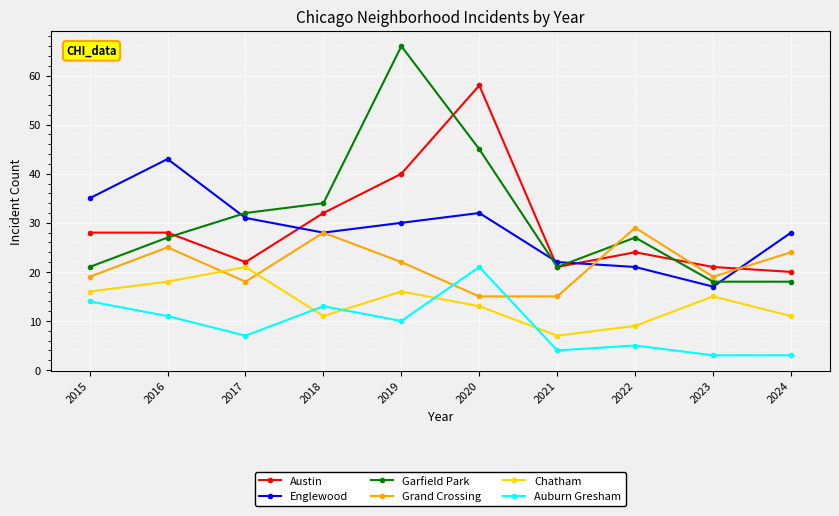

What is the difference between the highest and lowest values at 2023?

18